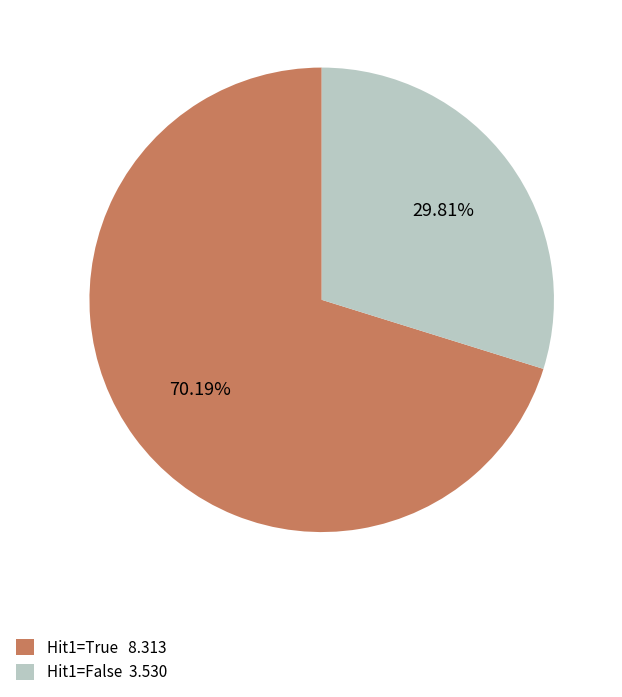

Approximately how many times larger is the value at Hit1=True 8.313 compared to Hit1=False 3.530?

2.4